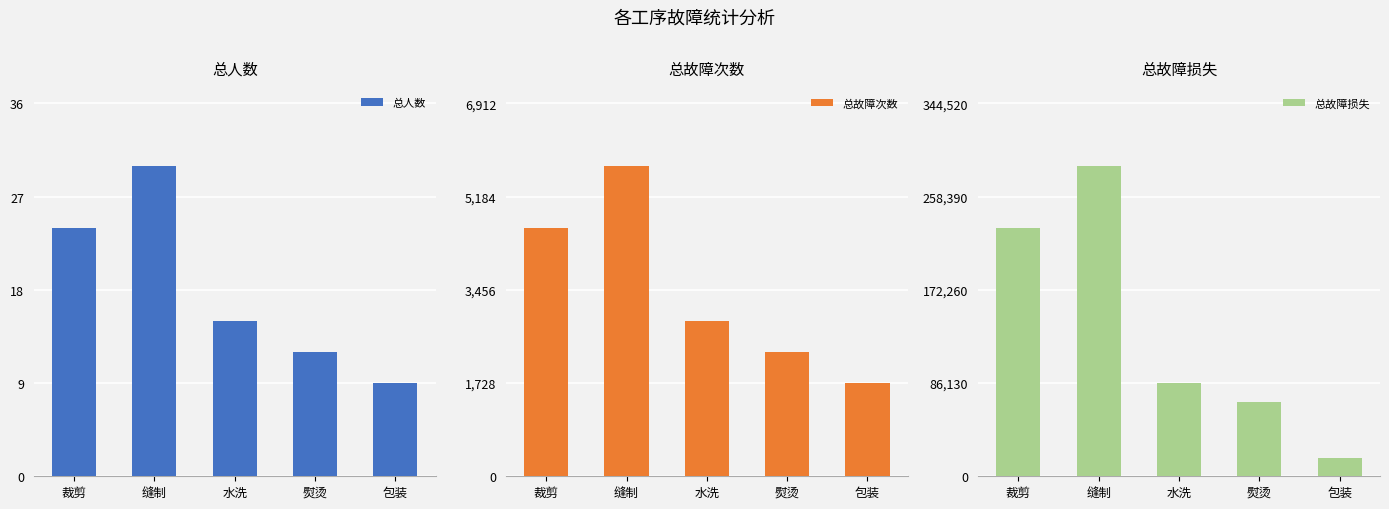

Between 熨烫 and 包装, which series saw the biggest shift?

总故障损失